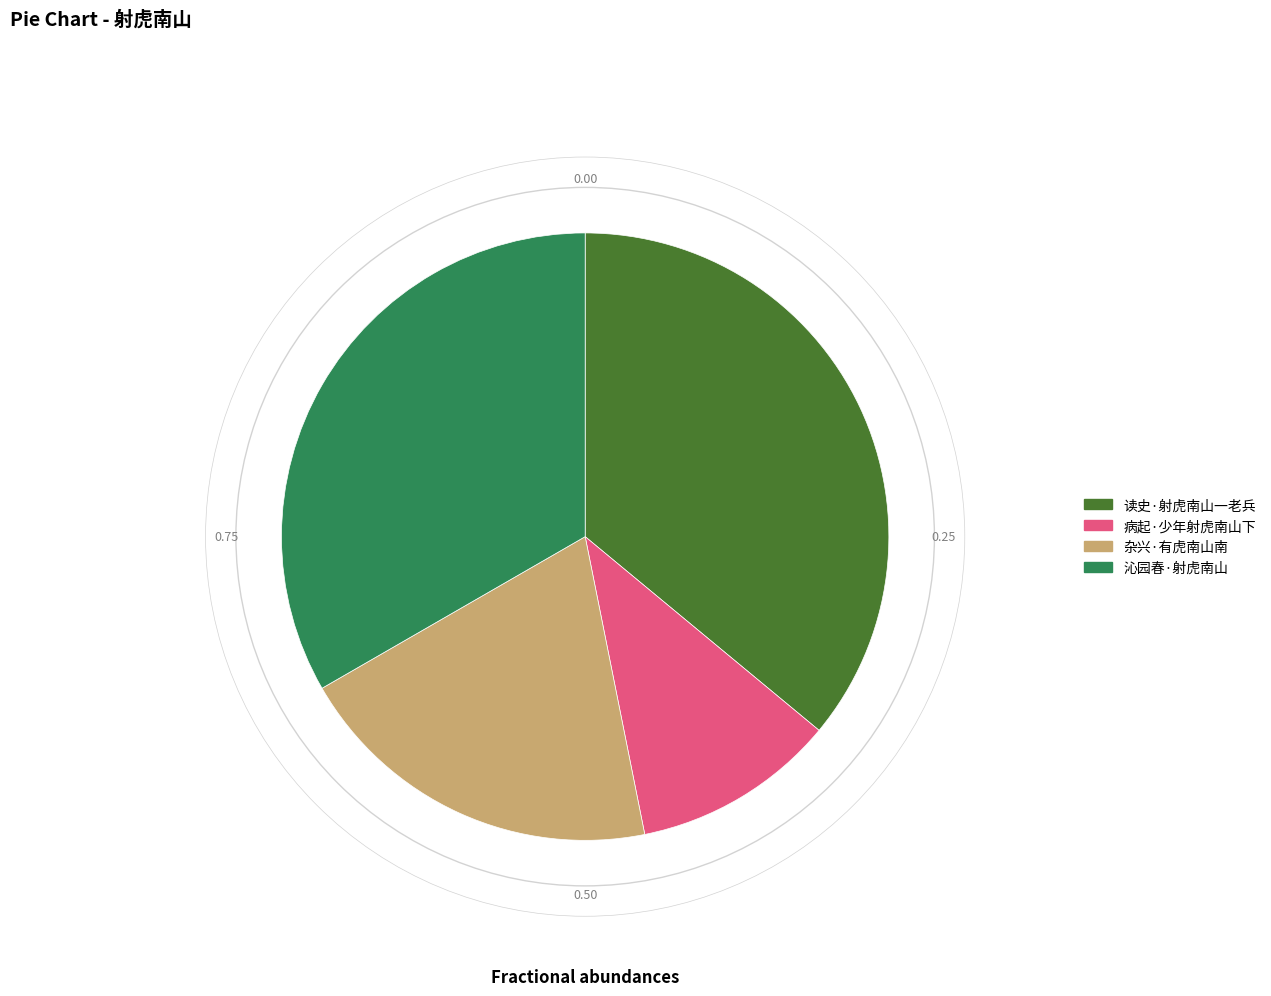

Is 杂兴·有虎南山南 the majority of the pie?

No